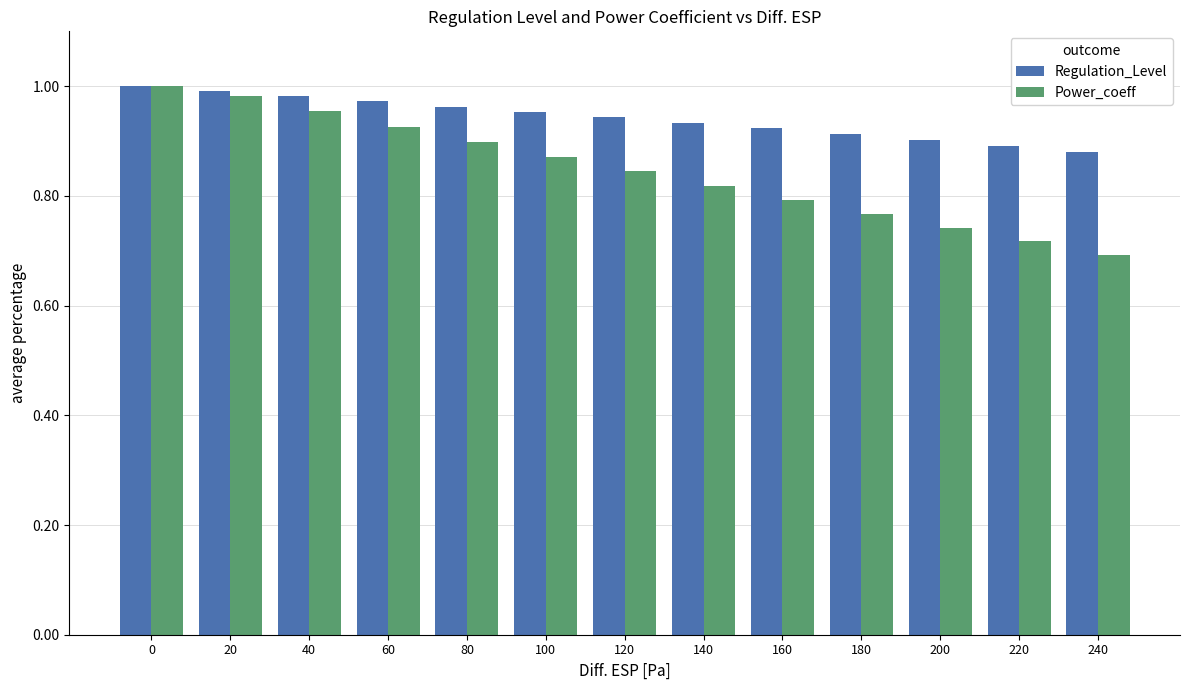

True or false: Power_coeff has a value of 0.3 at 120.

False